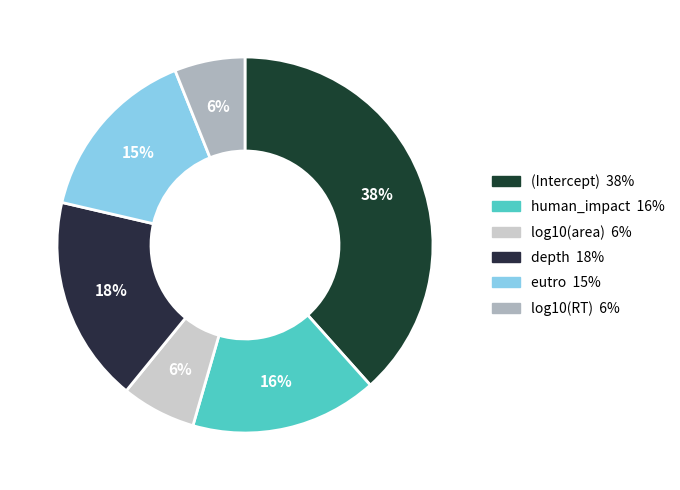

How many slices are in this pie chart?

6